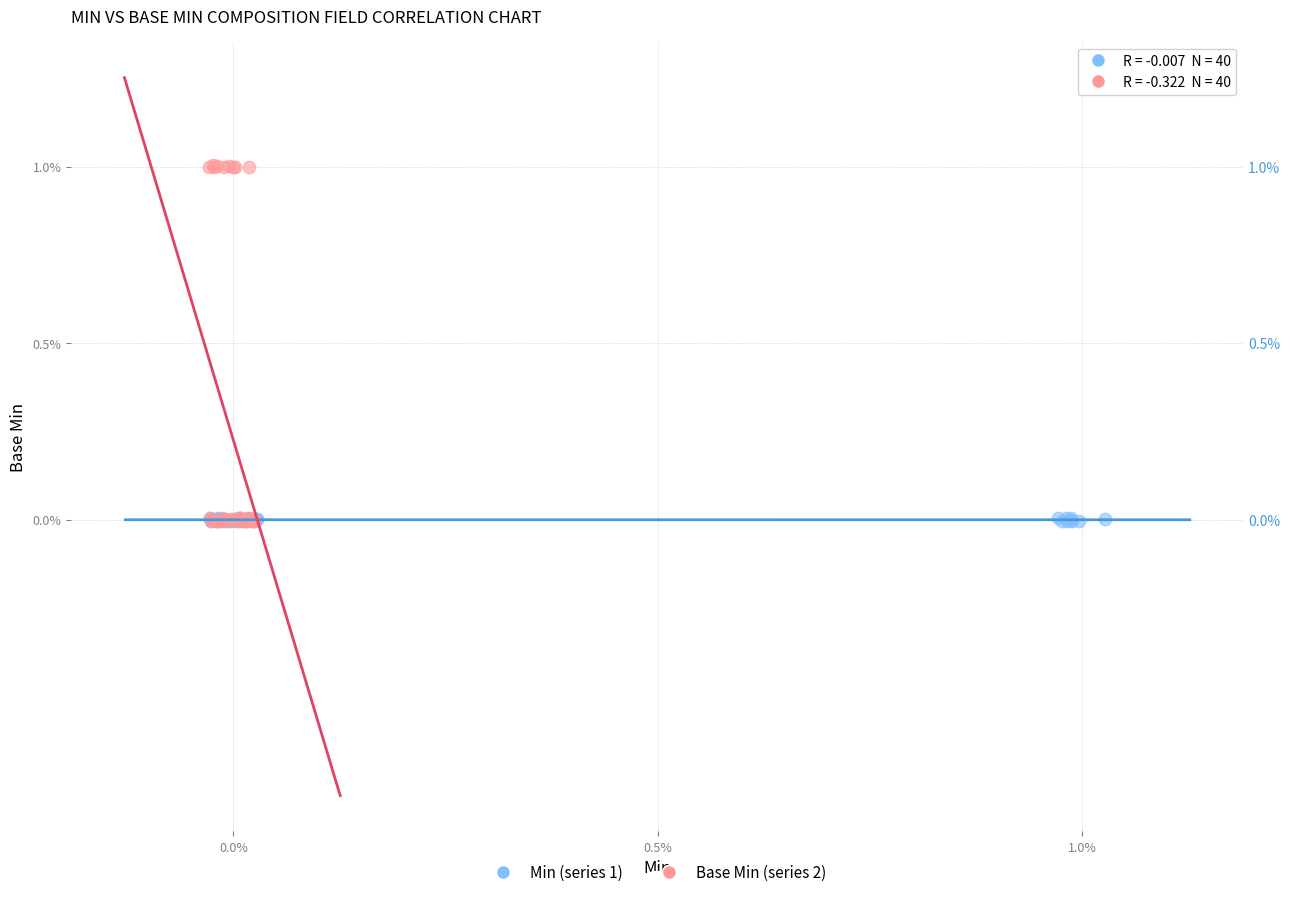

Which series contains the highest Y value?

Base Min (series 2)